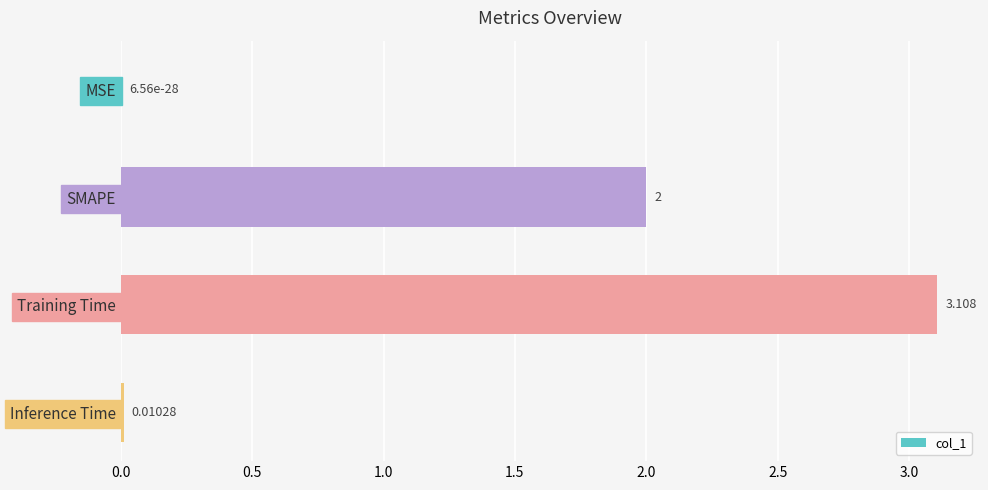

Which category has the highest value across all series?

Training Time